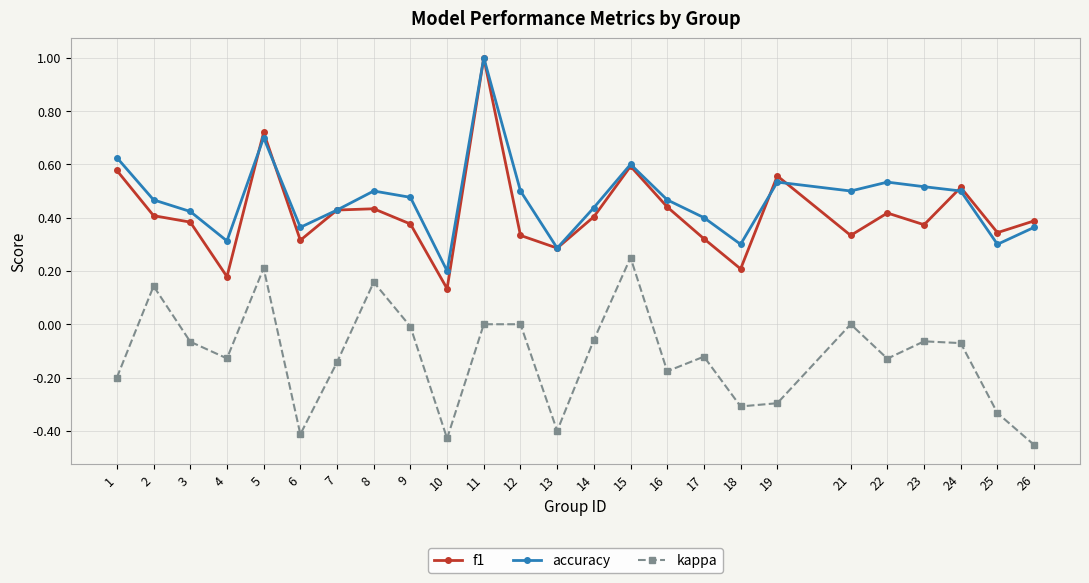

True or false: f1 and accuracy cross at least once.

True